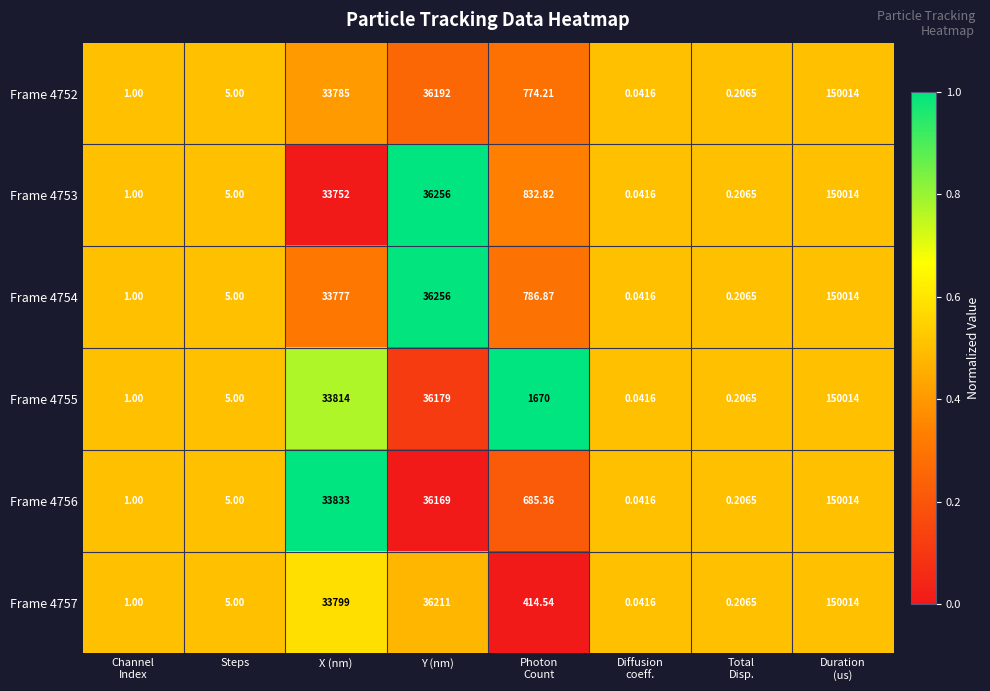

At which label does Frame 4757 first exceed 414?

X (nm)